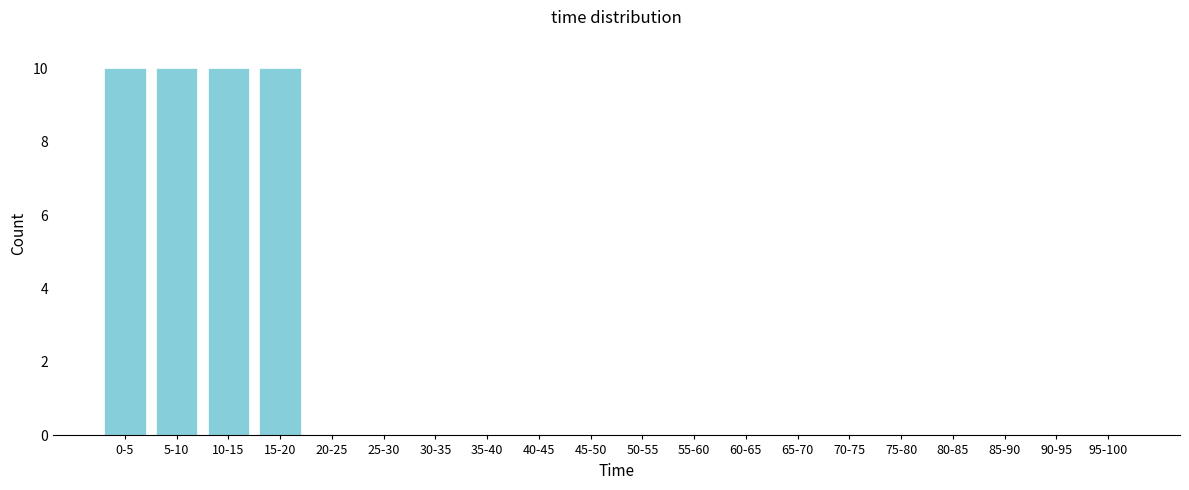

Reading left to right, list all the values displayed in this chart.

0-5=10	5-10=10	10-15=10	15-20=10	20-25=0	25-30=0	30-35=0	35-40=0	40-45=0	45-50=0	50-55=0	55-60=0	60-65=0	65-70=0	70-75=0	75-80=0	80-85=0	85-90=0	90-95=0	95-100=0